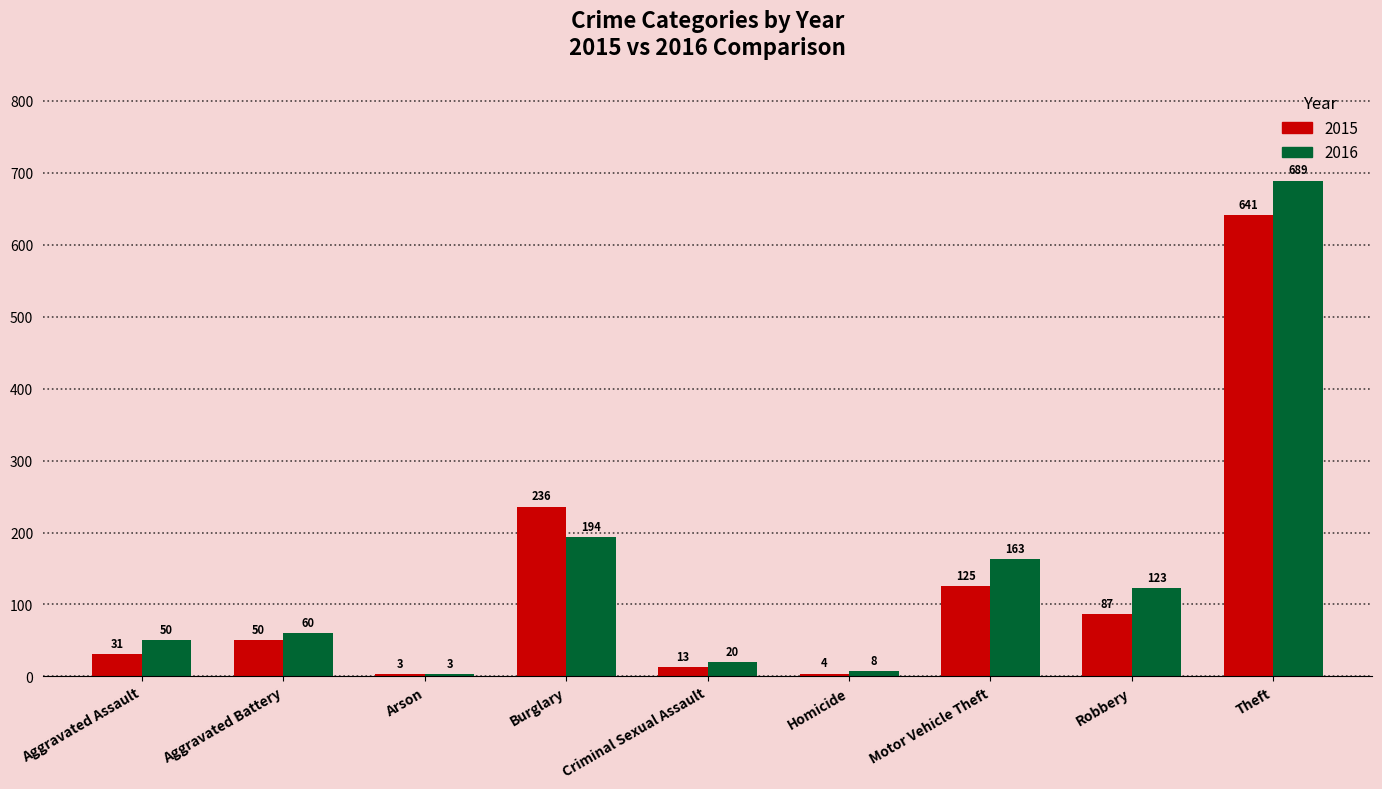

At which category is the sum across all series the highest?

Theft